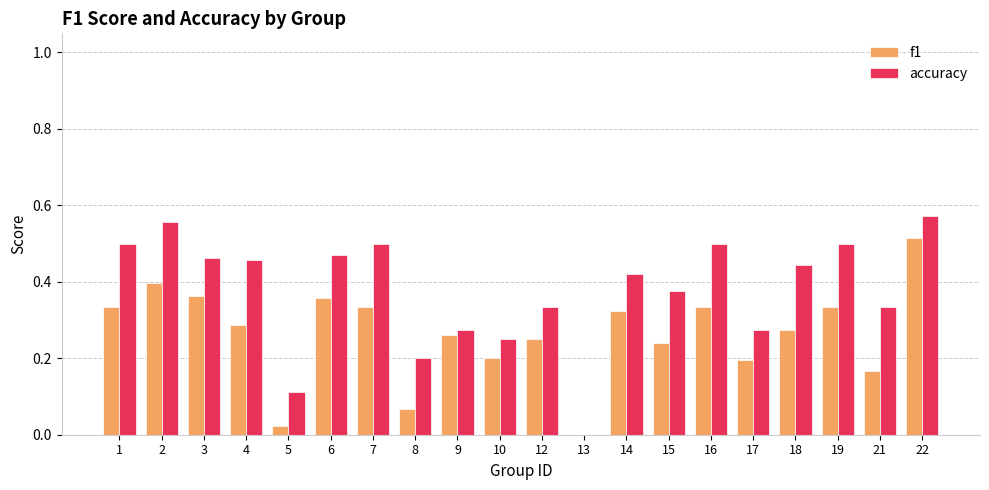

How many groups of bars are there?

20